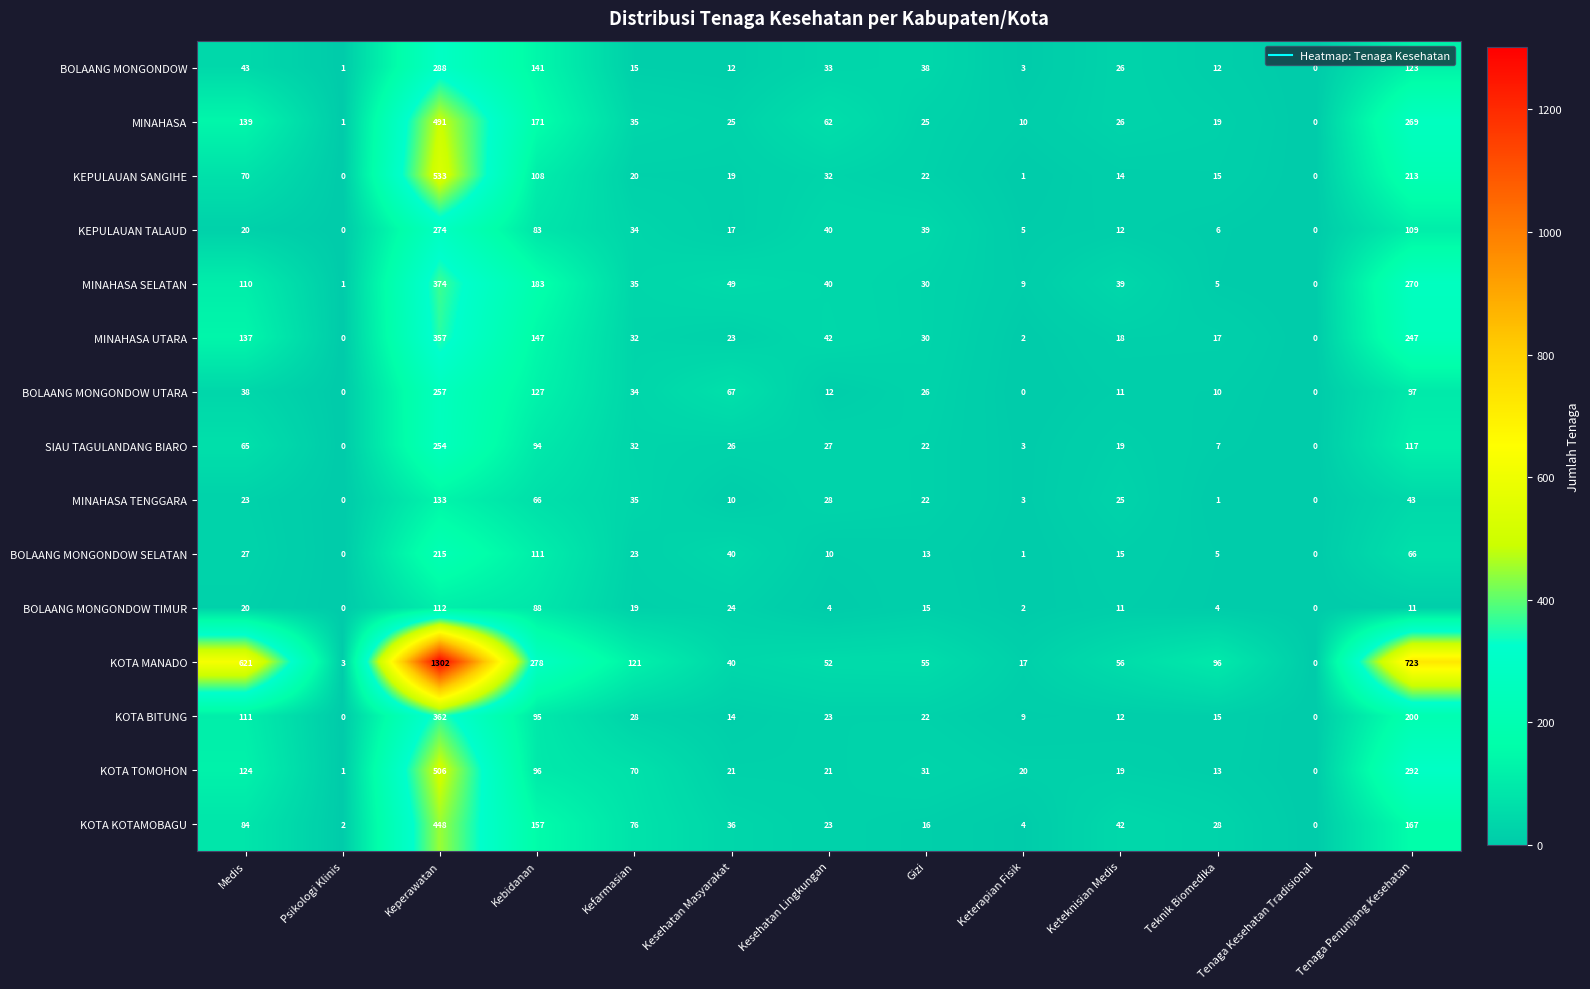

Rank the series by their maximum value, from lowest to highest.

BOLAANG MONGONDOW TIMUR, MINAHASA TENGGARA, BOLAANG MONGONDOW SELATAN, SIAU TAGULANDANG BIARO, BOLAANG MONGONDOW UTARA, KEPULAUAN TALAUD, BOLAANG MONGONDOW, MINAHASA UTARA, KOTA BITUNG, MINAHASA SELATAN, KOTA KOTAMOBAGU, MINAHASA, KOTA TOMOHON, KEPULAUAN SANGIHE, KOTA MANADO